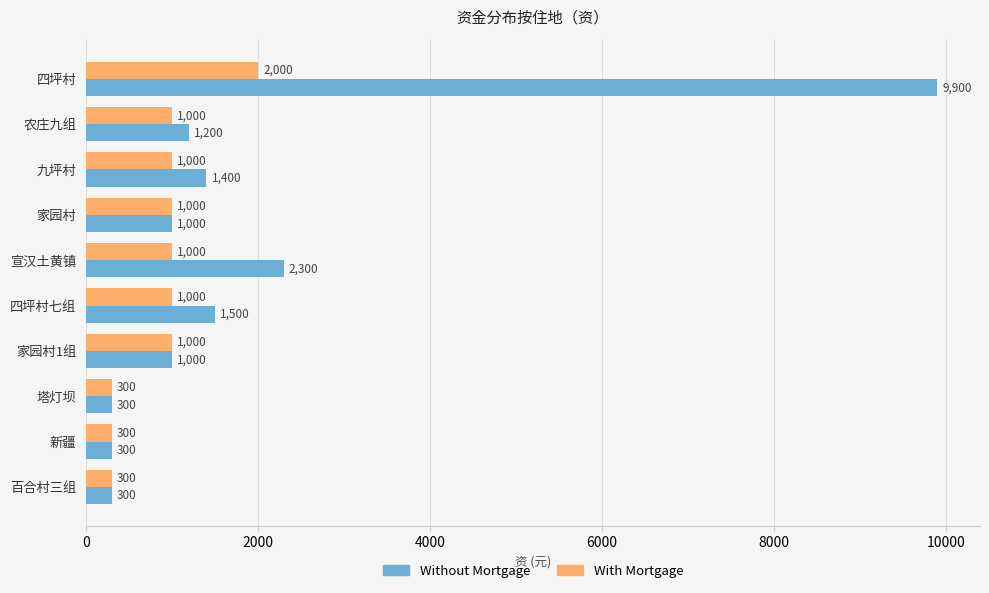

The value of Without Mortgage at 农庄九组 is 1200. True or false?

True